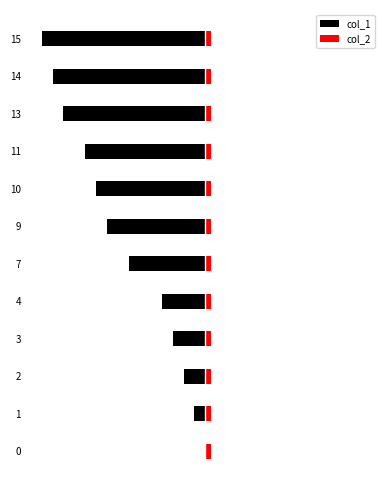

Which has a higher value, 14 or 13?

13